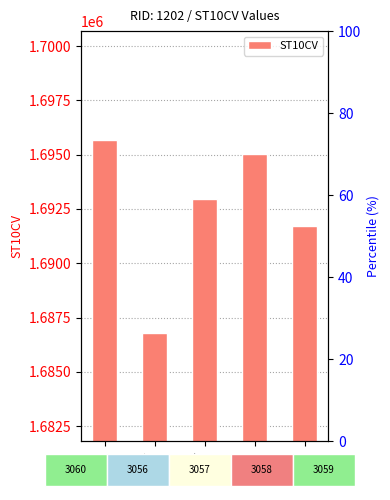

Which has a higher value, 3060 or 3059?

3060